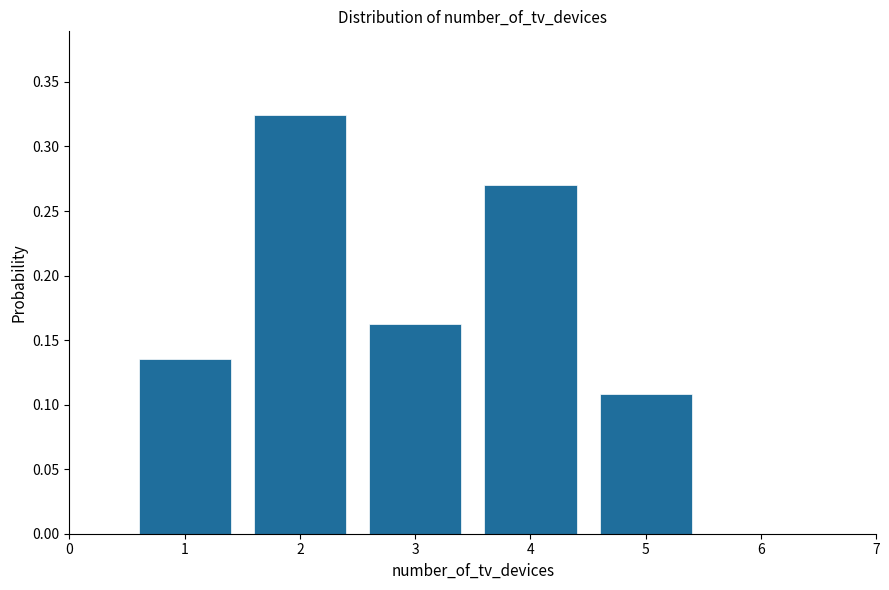

What is the height of the bar covering 2.5 to 3.5 on the x-axis? The values are not printed on the chart, so give them approximately, as read against the axis.

0.160